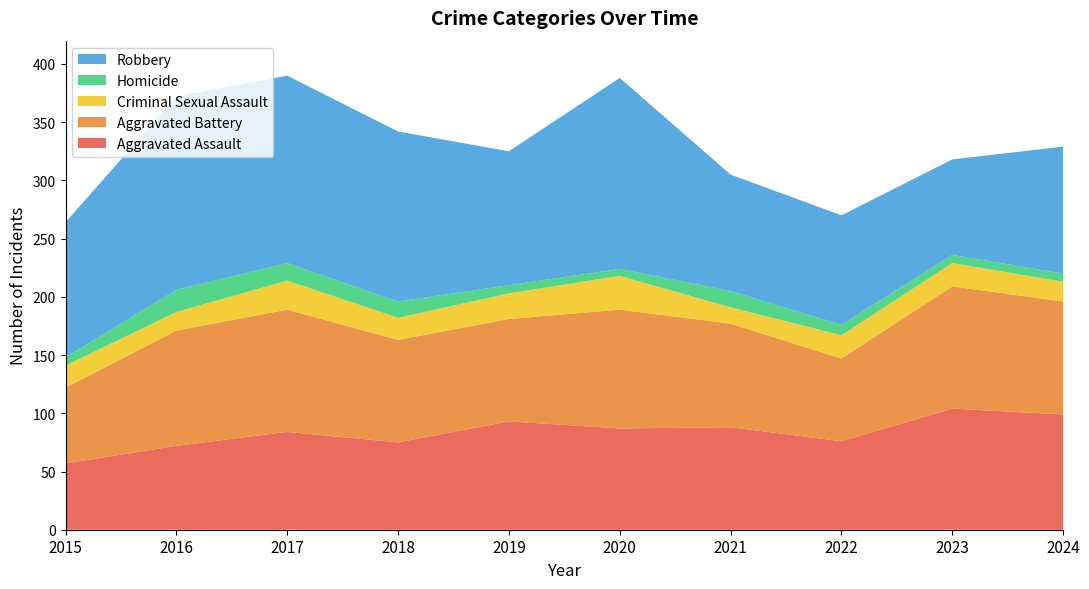

Reading right to left, what are all the values shown in this chart?

Aggravated Assault: 2024=99	2023=104	2022=76	2021=88	2020=87	2019=93	2018=75	2017=84	2016=72	2015=57
Aggravated Battery: 2024=97	2023=105	2022=71	2021=89	2020=102	2019=88	2018=88	2017=105	2016=99	2015=65
Criminal Sexual Assault: 2024=17	2023=20	2022=20	2021=14	2020=29	2019=22	2018=19	2017=25	2016=16	2015=19
Homicide: 2024=7	2023=7	2022=9	2021=14	2020=6	2019=7	2018=14	2017=15	2016=19	2015=7
Robbery: 2024=109	2023=82	2022=94	2021=100	2020=164	2019=115	2018=146	2017=161	2016=166	2015=116